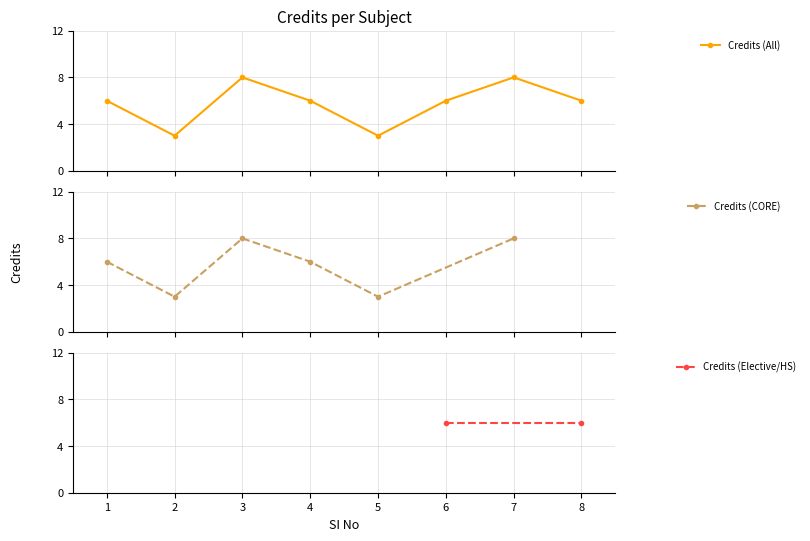

In Credits (All), how many points are lower than both neighbors (excluding endpoints)?

2